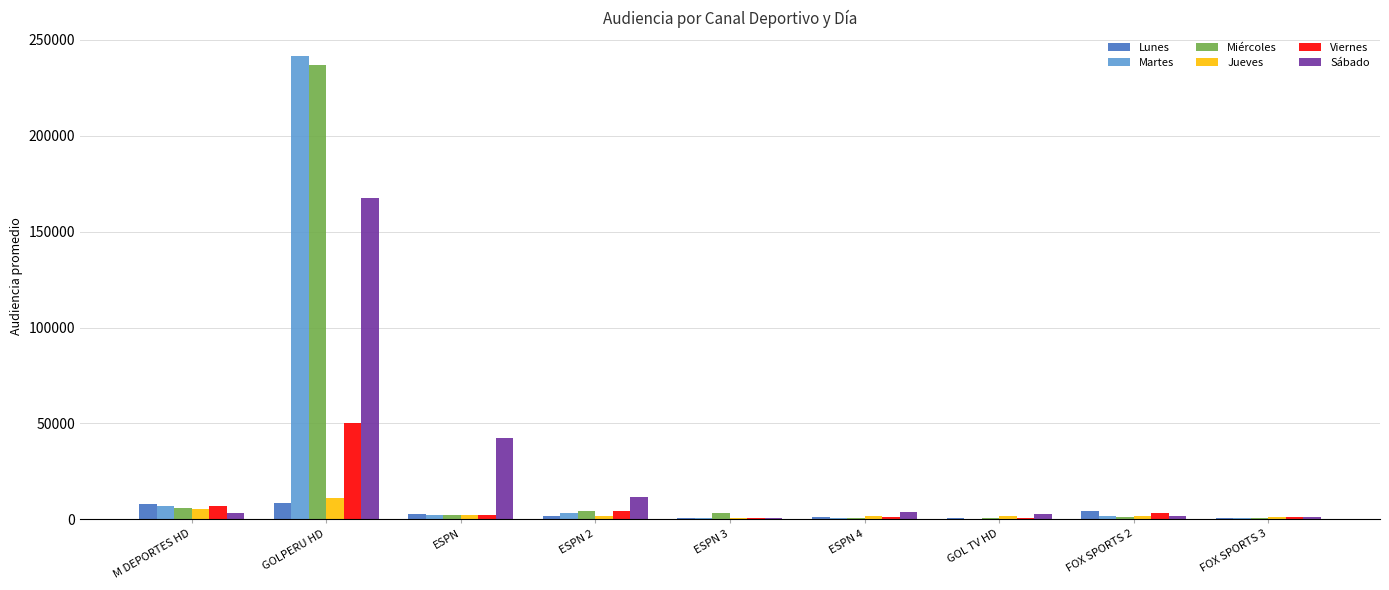

The Miércoles series shows 5854.8 at M DEPORTES HD. True or false?

True